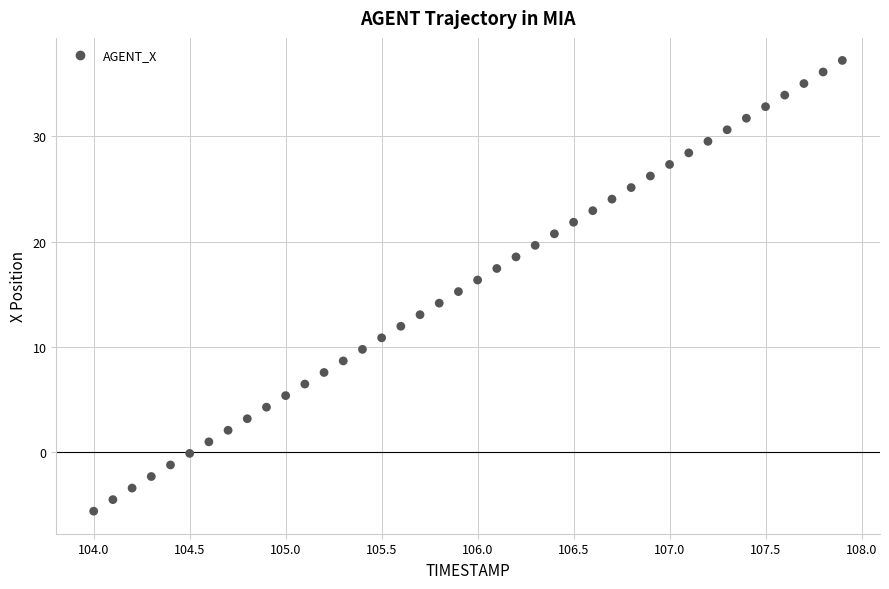

What is the range of Y values (max minus min)?

42.9